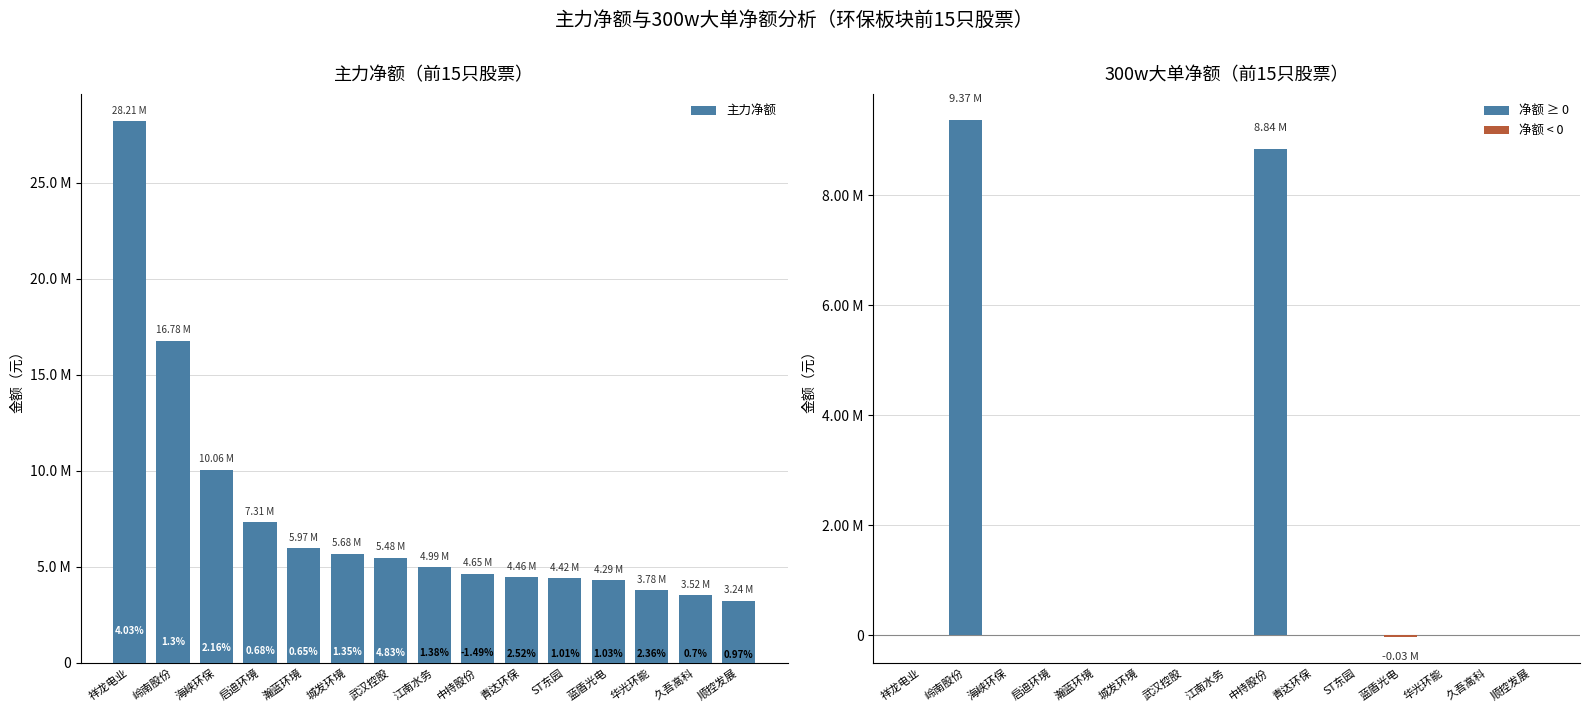

True or false: 主力净额 has a value of 1959180 at ST东园.

False